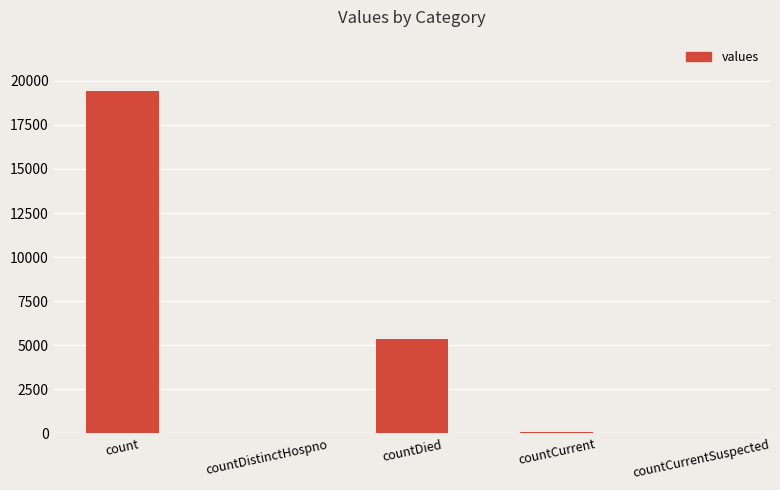

Between countCurrent and count, which is larger?

count